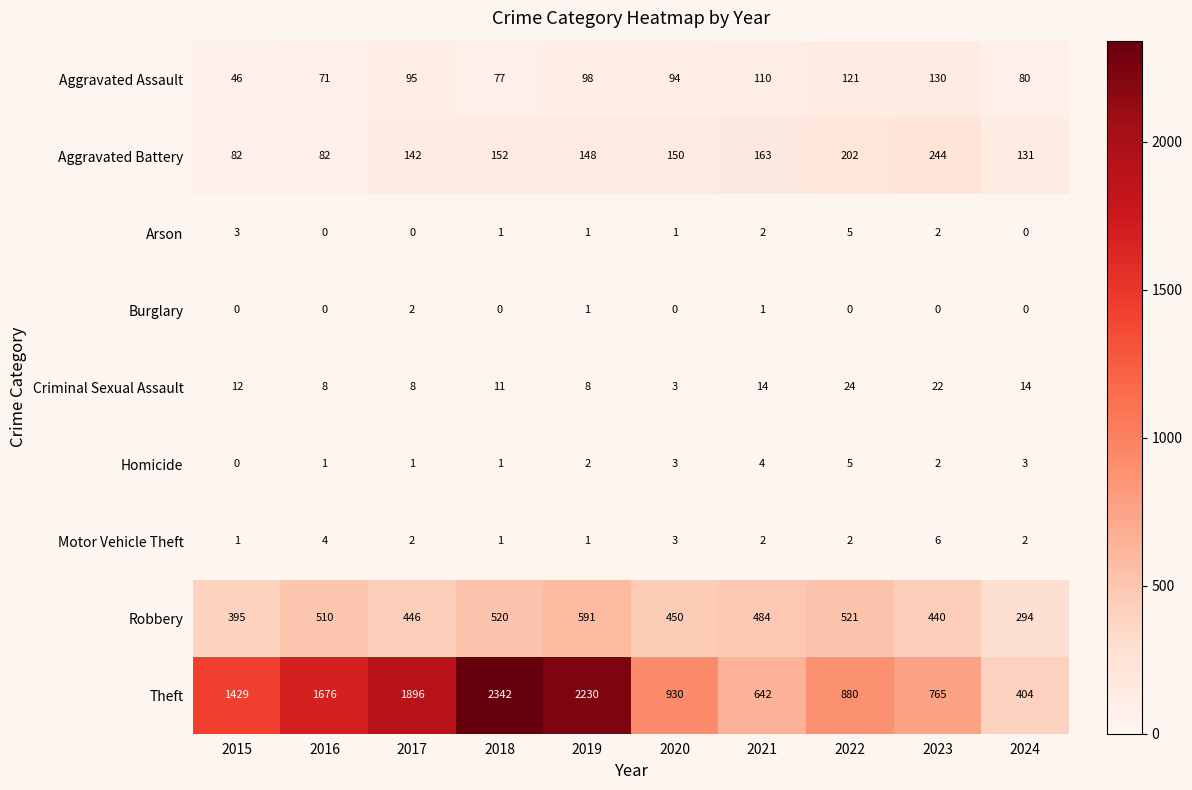

Which series changed the most between 2018 and 2021?

Theft